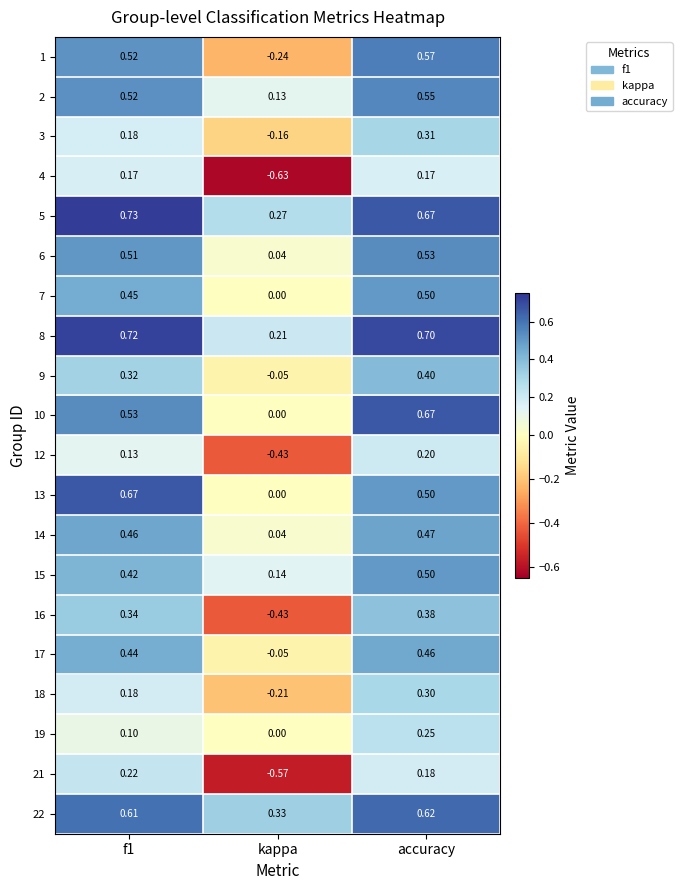

At which label does 2 reach its peak?

accuracy